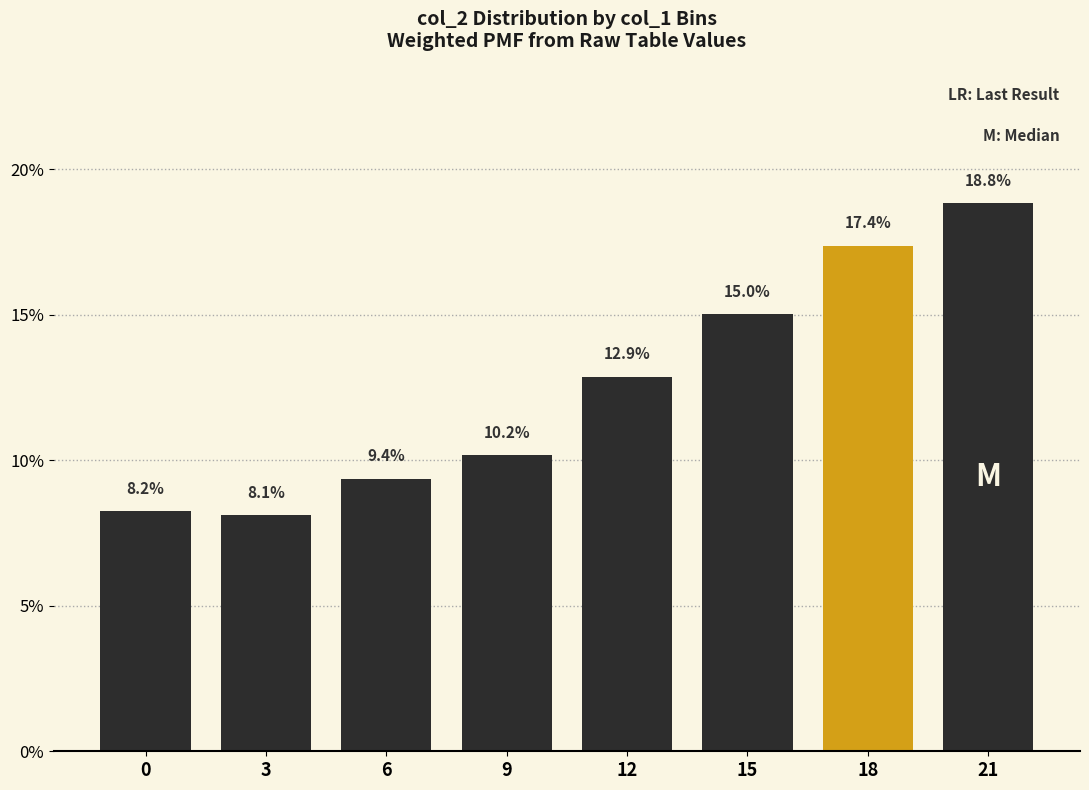

Reading left to right, extract all data points from this chart.

0=8.2	3=8.1	6=9.4	9=10.2	12=12.9	15=15.0	18=17.4	21=18.8